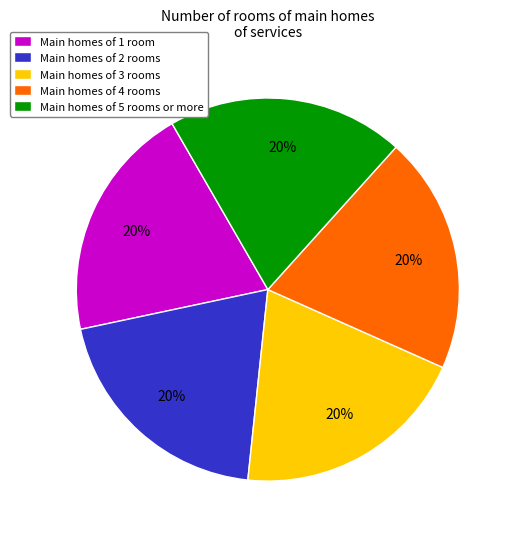

Is there a majority slice in this chart?

No